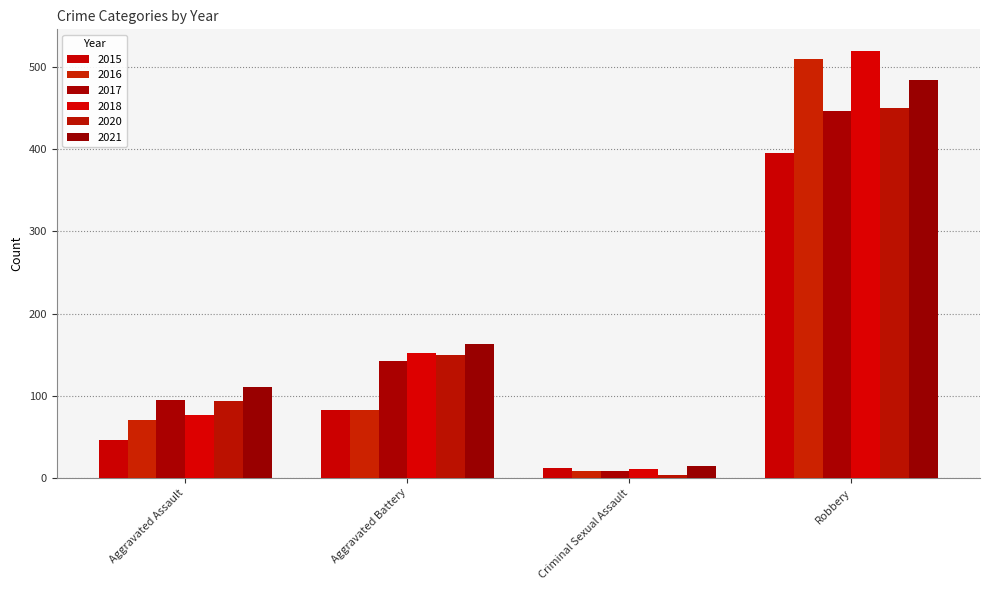

What is the label of the 2nd bar from the right?

Criminal Sexual Assault